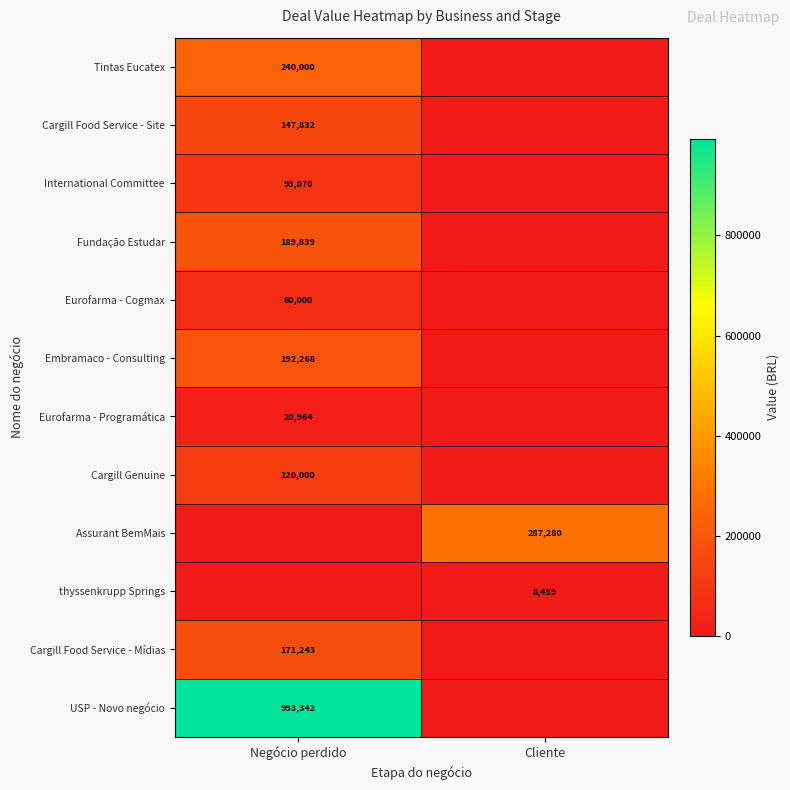

What is the total value across all series at Cliente?

295739.2